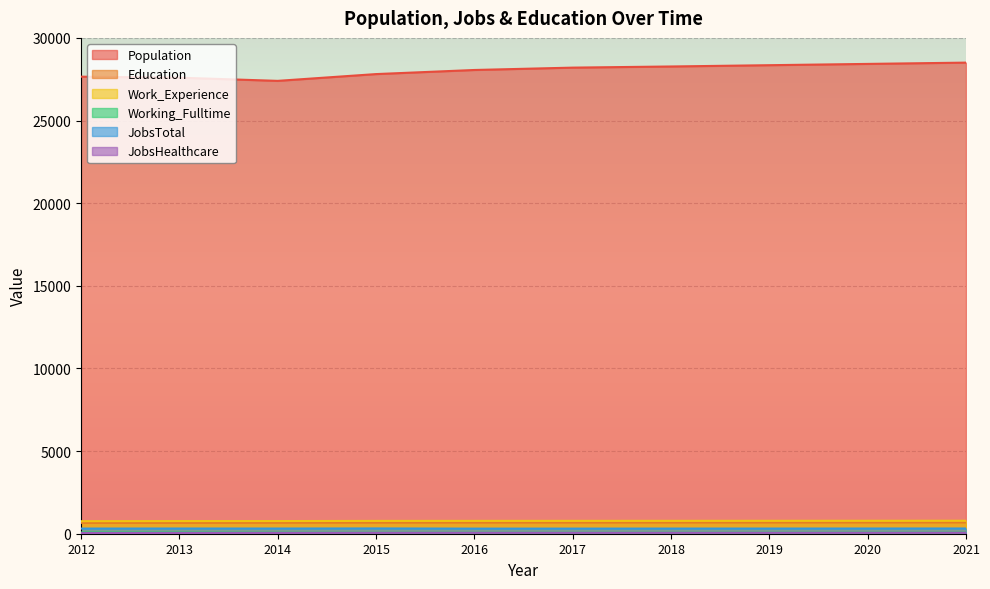

Reading left to right, extract all data points from this chart.

Population: 2012=27653	2013=27592	2014=27400	2015=27810	2016=28058	2017=28201	2018=28270	2019=28348	2020=28426	2021=28504
Education: 2012=657	2013=656	2014=664	2015=669	2016=673	2017=674	2018=676	2019=678	2020=680	2021=682
Work_Experience: 2012=758	2013=765	2014=766	2015=775	2016=777	2017=778	2018=779	2019=781	2020=783	2021=785
Working_Fulltime: 2012=75	2013=76	2014=63	2015=57	2016=56	2017=57	2018=59	2019=61	2020=62	2021=64
JobsTotal: 2012=312	2013=315	2014=314	2015=320	2016=309	2017=310	2018=312	2019=313	2020=315	2021=317
JobsHealthcare: 2012=41	2013=48	2014=49	2015=52	2016=53	2017=53	2018=53	2019=54	2020=54	2021=55